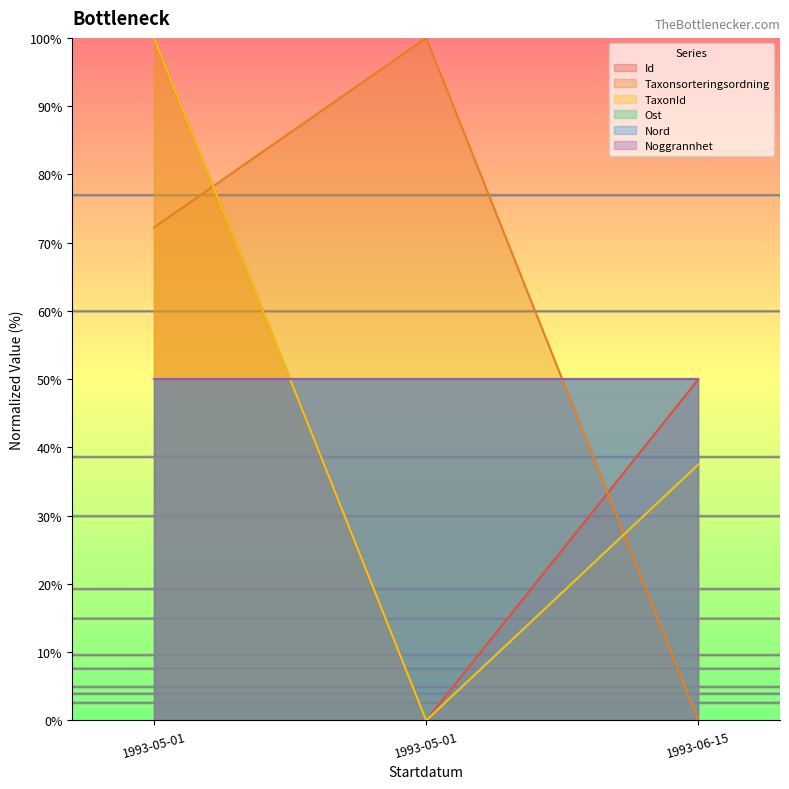

What is the spread (max minus min) of values at 1993-06-15?

50.0